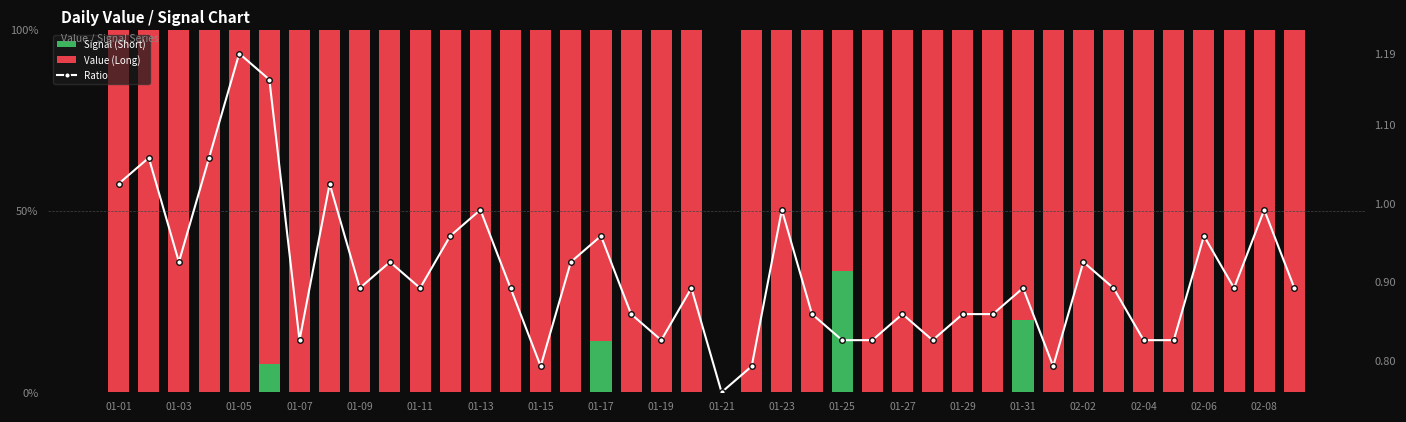

Between 25 and 30, which series saw the biggest shift?

Signal (Short)